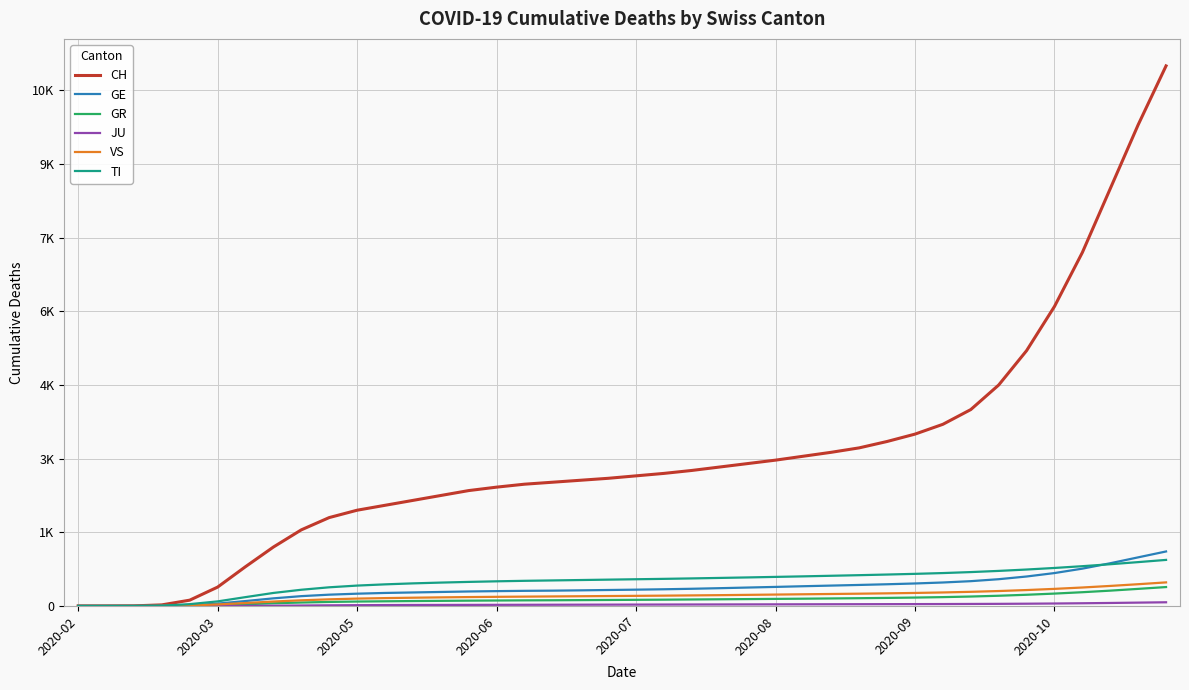

Does the chart display data point markers on the line(s)?

No